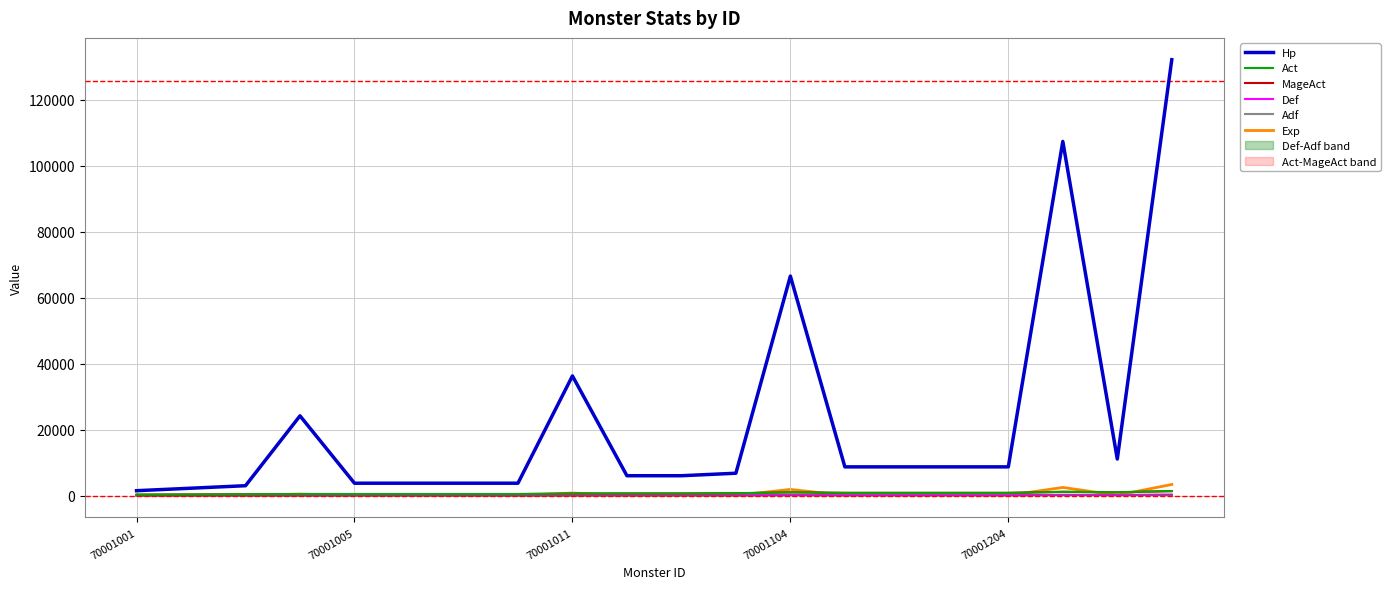

Which category has the lowest value in the Adf series?

70001001